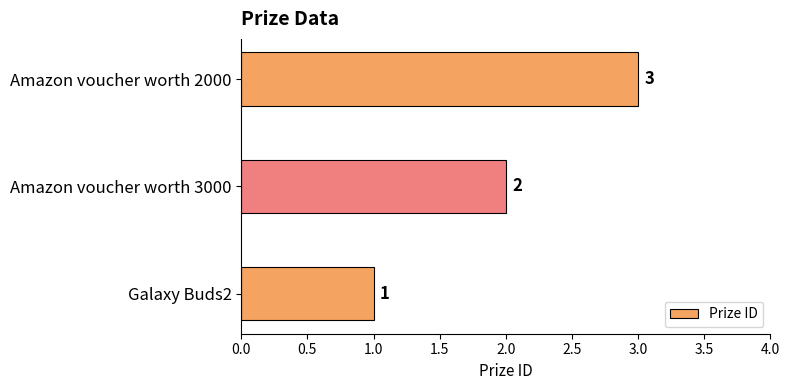

Which label corresponds to the largest value in the chart?

Amazon voucher worth 2000